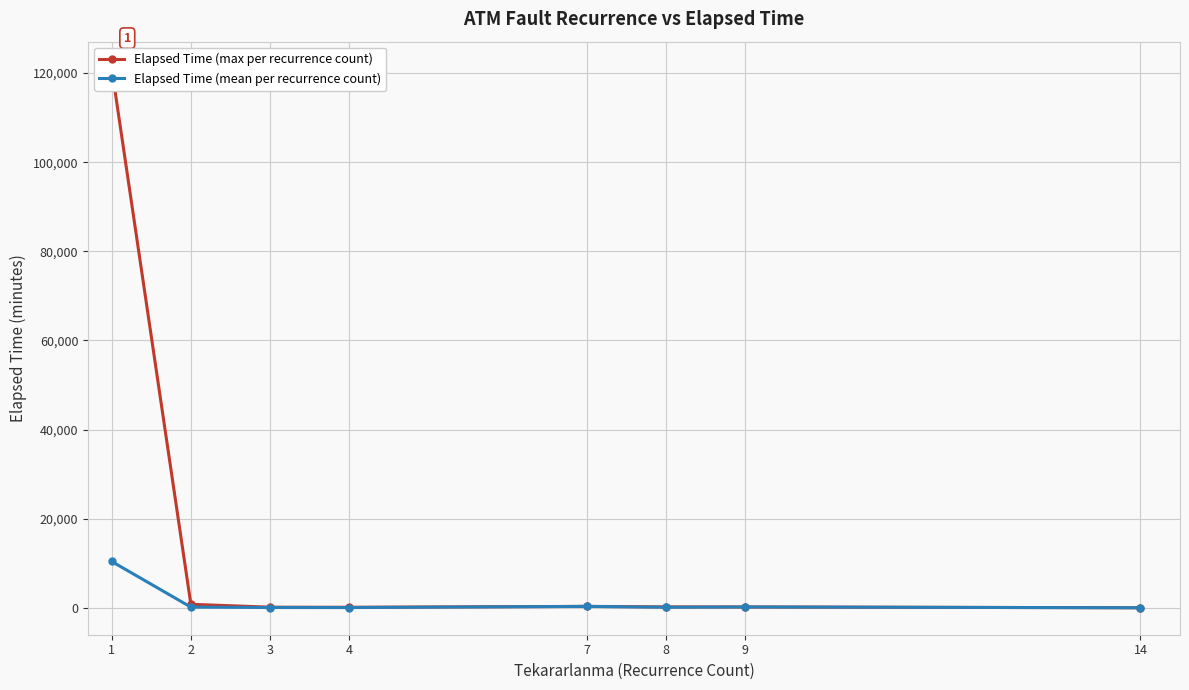

Is it true that Elapsed Time (mean per recurrence count) equals 63.1 at 8?

False